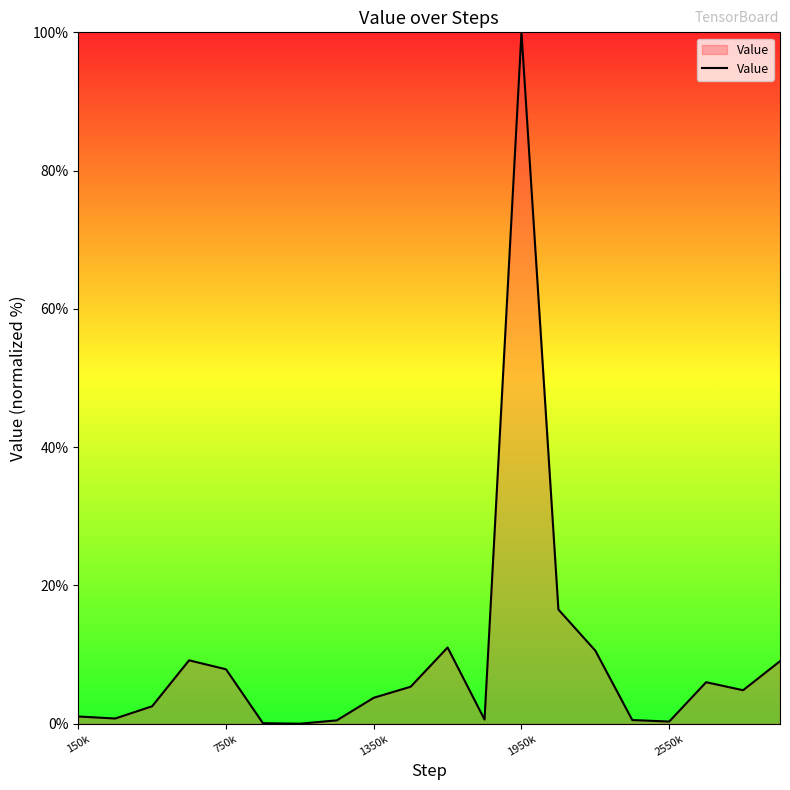

What is the maximum value shown in the chart?

100.0